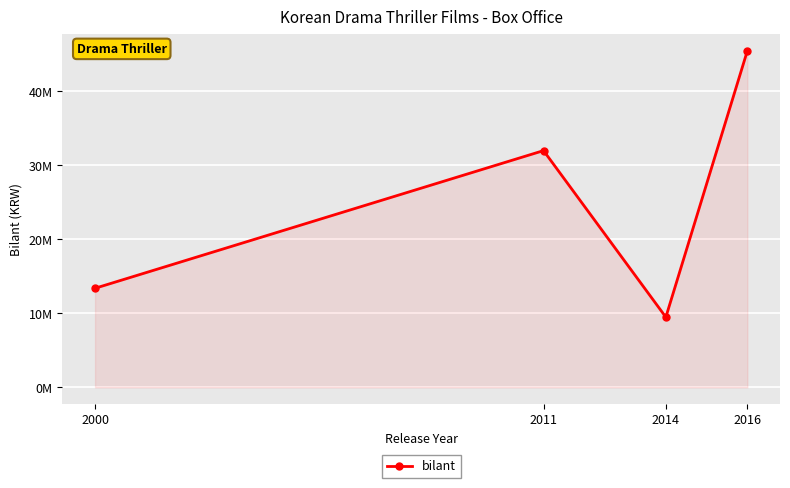

Does the chart have visible grid lines?

Yes